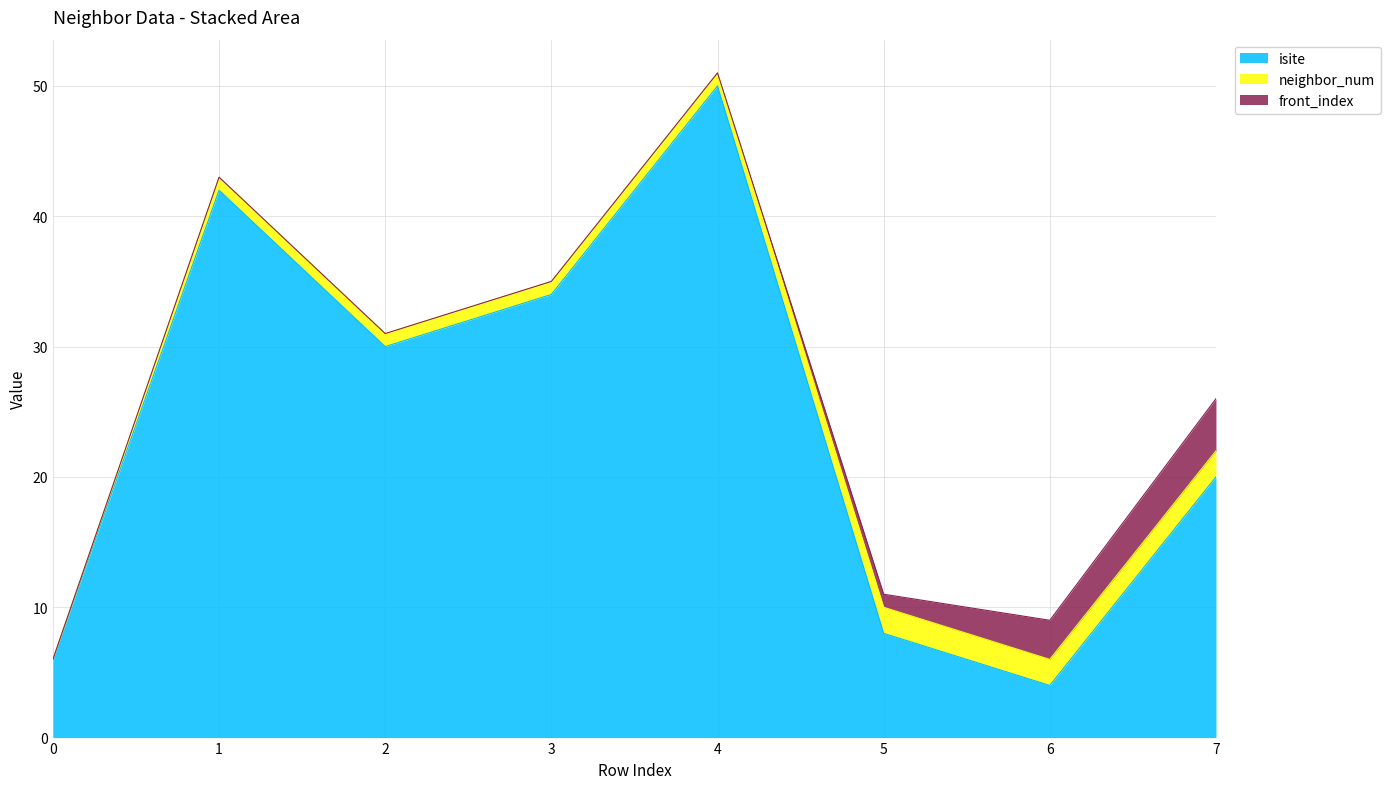

Is the value of isite at 6 greater than the value of neighbor_num at 3?

Yes